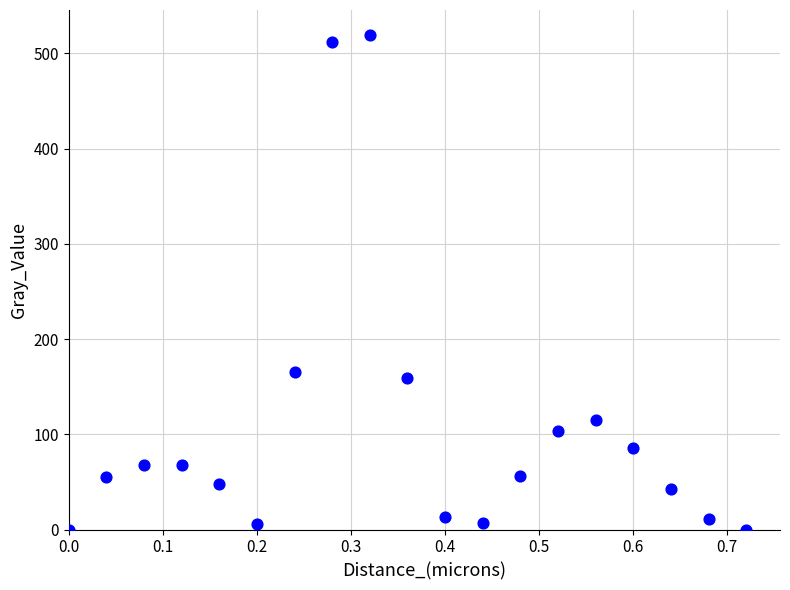

What is the range of X values (max minus min)?

0.7